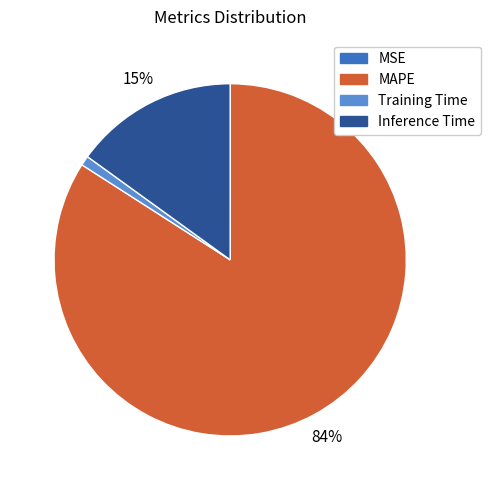

What is the largest slice in the pie chart?

MAPE